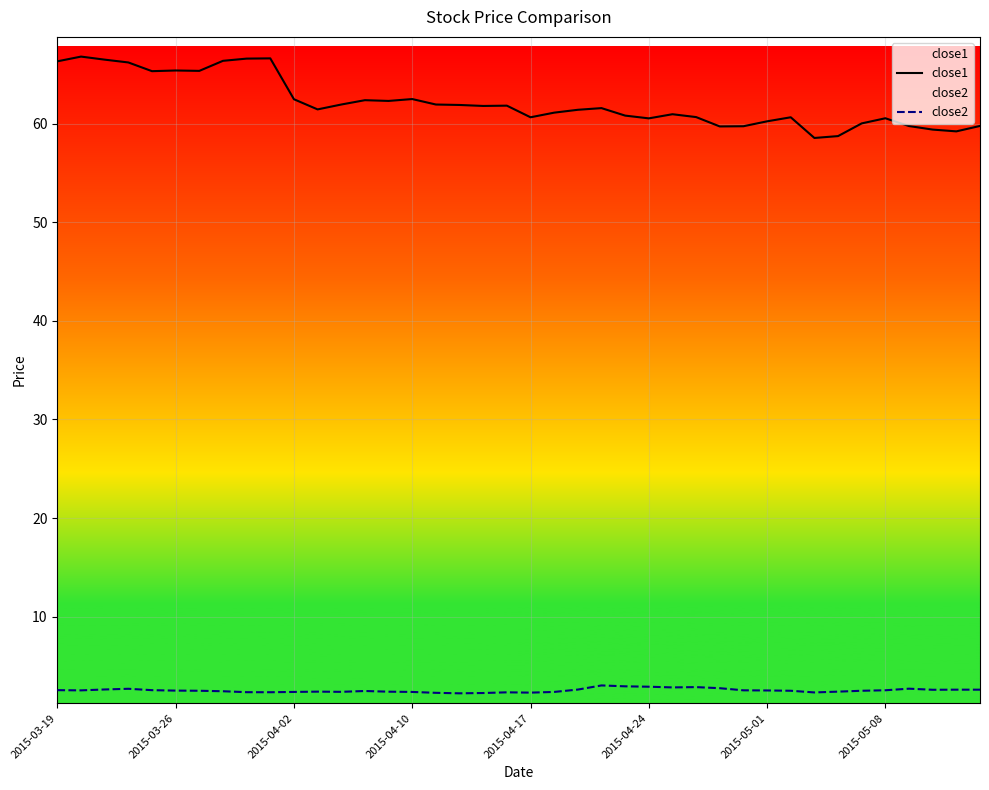

What is the difference between the close1 values at 12 and 27?

1.3